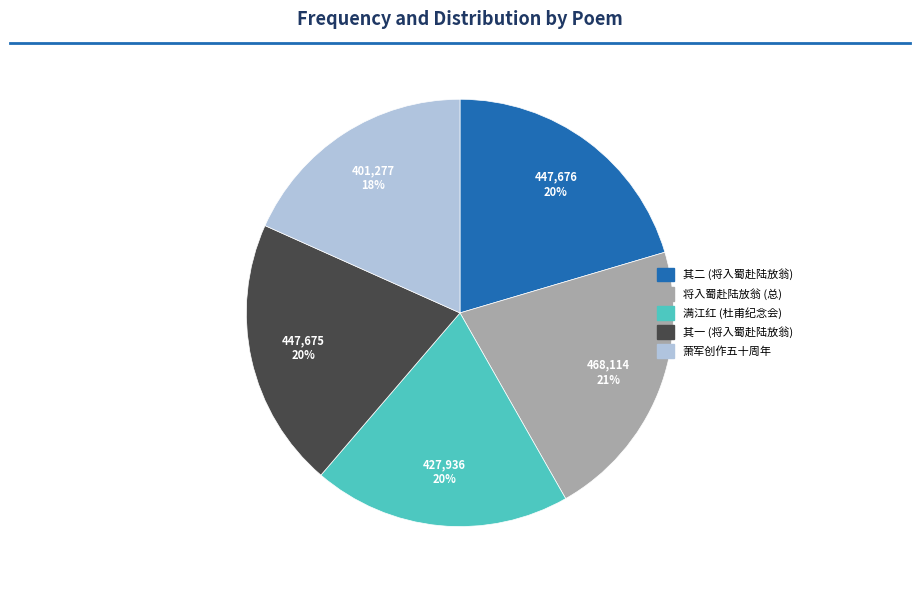

To the nearest percent, what portion does 其一 (将入蜀赴陆放翁) represent?

20%